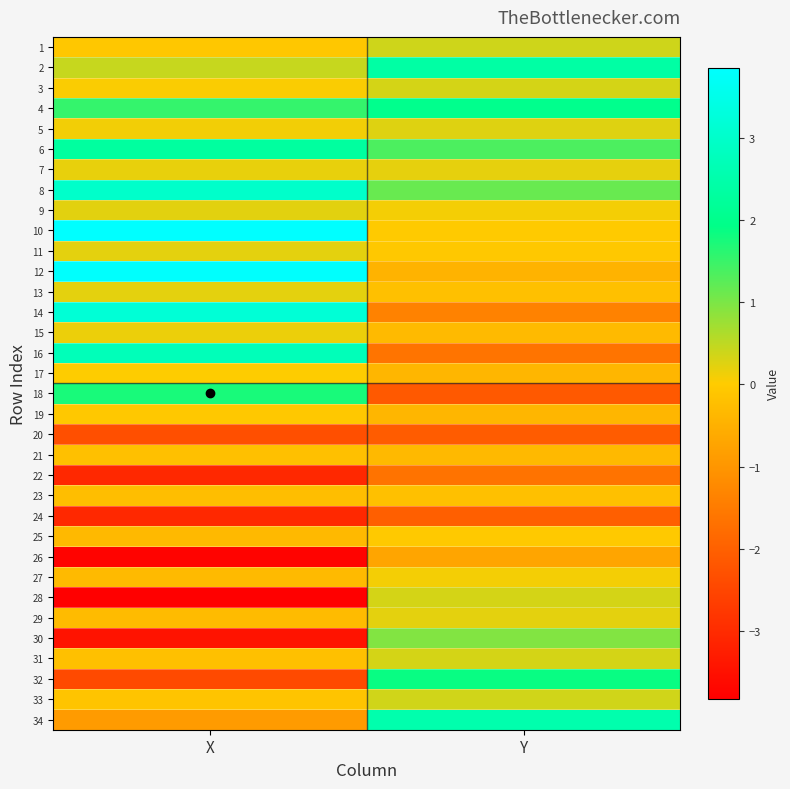

Reading right to left, list all the values displayed in this chart.

1: Y=0.4	X=-0.1
2: Y=2.4	X=0.4
3: Y=0.3	X=0.1
4: Y=2.0	X=1.5
5: Y=0.3	X=0.1
6: Y=1.4	X=2.3
7: Y=0.2	X=0.2
8: Y=1.1	X=3.0
9: Y=0.1	X=0.2
10: Y=-0.0	X=3.9
11: Y=-0.1	X=0.2
12: Y=-0.4	X=3.8
13: Y=-0.2	X=0.2
14: Y=-1.4	X=3.2
15: Y=-0.3	X=0.2
16: Y=-1.6	X=2.7
17: Y=-0.4	X=0.0
18: Y=-2.1	X=1.7
19: Y=-0.4	X=-0.1
20: Y=-2.1	X=-2.3
21: Y=-0.3	X=-0.2
22: Y=-1.6	X=-3.1
23: Y=-0.2	X=-0.2
24: Y=-2.0	X=-3.1
25: Y=-0.0	X=-0.3
26: Y=-0.7	X=-3.7
27: Y=0.1	X=-0.3
28: Y=0.3	X=-3.8
29: Y=0.2	X=-0.3
30: Y=0.9	X=-3.5
31: Y=0.3	X=-0.2
32: Y=1.9	X=-2.4
33: Y=0.4	X=-0.1
34: Y=2.5	X=-0.9